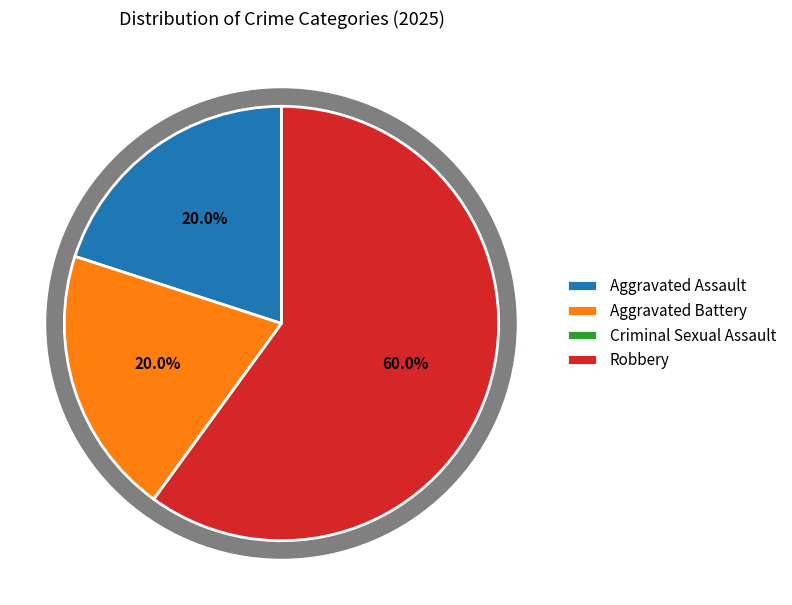

Rank the categories by value from lowest to highest.

Criminal Sexual Assault, Aggravated Assault, Aggravated Battery, Robbery